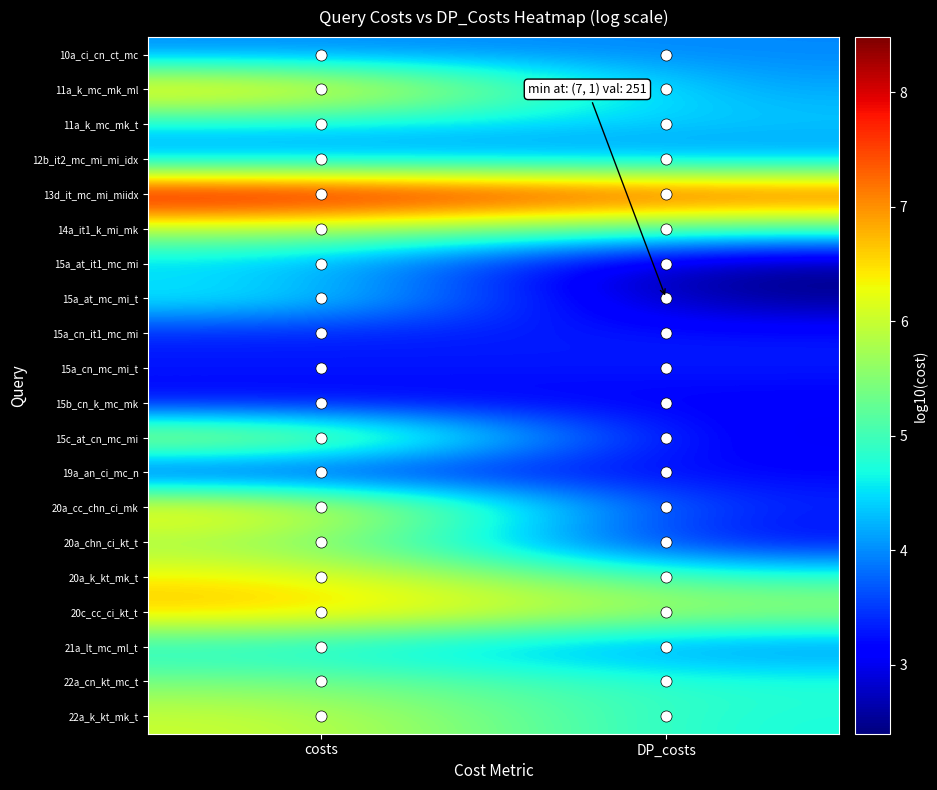

Reading right to left, list all the values displayed in this chart.

10a_ci_cn_ct_mc: DP_costs=4.0	costs=4.0
11a_k_mc_mk_ml: DP_costs=4.1	costs=6.9
11a_k_mc_mk_t: DP_costs=4.4	costs=4.5
12b_it2_mc_mi_mi_idx: DP_costs=4.0	costs=4.0
13d_it_mc_mi_miidx: DP_costs=7.8	costs=8.5
14a_it1_k_mi_mk: DP_costs=5.0	costs=5.8
15a_at_it1_mc_mi: DP_costs=2.4	costs=4.4
15a_at_mc_mi_t: DP_costs=2.4	costs=4.8
15a_cn_it1_mc_mi: DP_costs=3.3	costs=3.3
15a_cn_mc_mi_t: DP_costs=3.3	costs=3.3
15b_cn_k_mc_mk: DP_costs=3.1	costs=3.1
15c_at_cn_mc_mi: DP_costs=2.9	costs=6.3
19a_an_ci_mc_n: DP_costs=3.2	costs=3.2
20a_cc_chn_ci_mk: DP_costs=3.3	costs=6.7
20a_chn_ci_kt_t: DP_costs=3.0	costs=5.7
20a_k_kt_mk_t: DP_costs=4.9	costs=6.5
20c_cc_ci_kt_t: DP_costs=5.7	costs=6.8
21a_lt_mc_ml_t: DP_costs=3.8	costs=4.6
22a_cn_kt_mc_t: DP_costs=4.8	costs=5.5
22a_k_kt_mk_t: DP_costs=4.7	costs=6.1